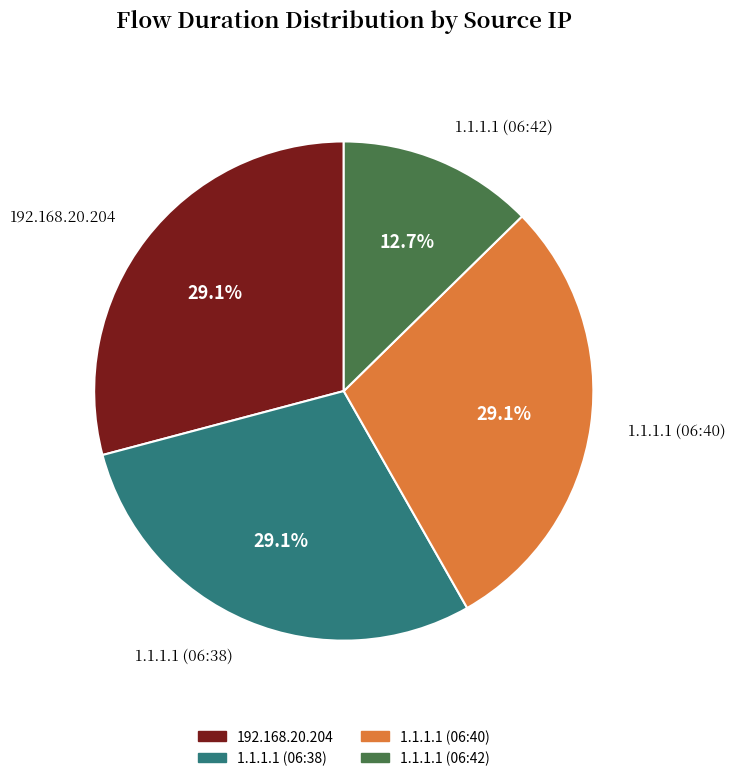

To the nearest percent, what is the difference between the largest and smallest slice percentages?

16%